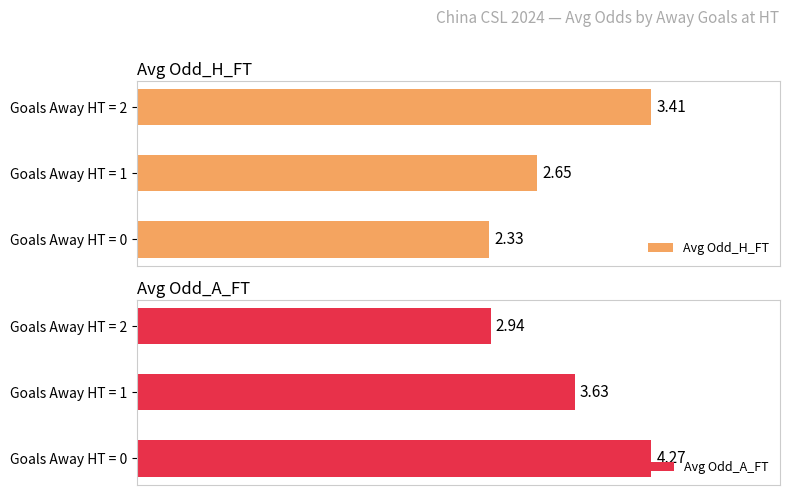

What is the maximum value shown in the chart?

4.3